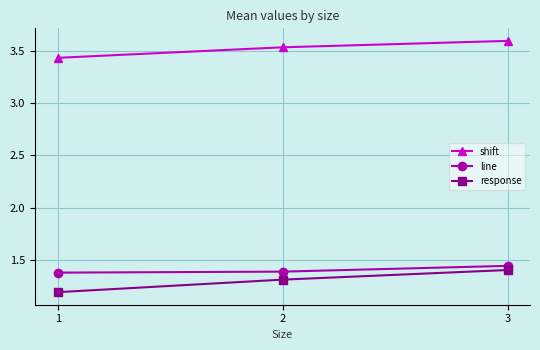

The value of response at 3 is 0.4. True or false?

False